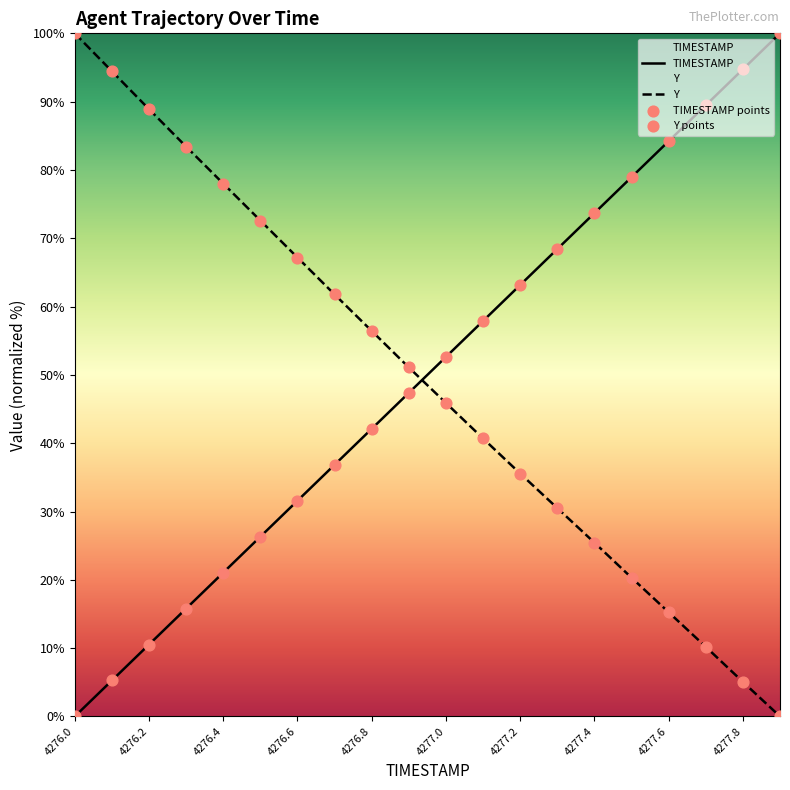

At which category is the sum across all series the highest?

4276.0